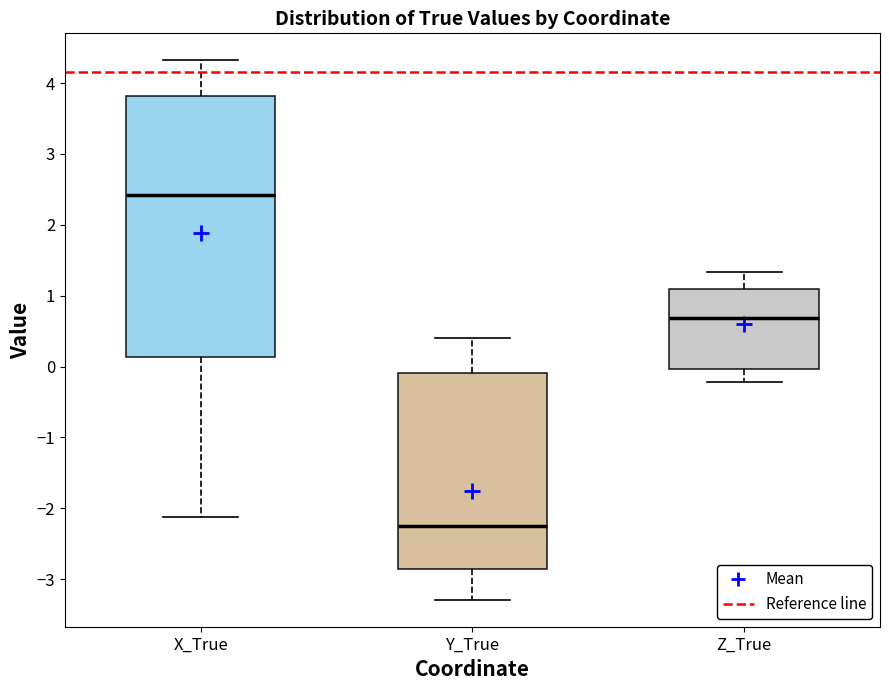

Where is the upper edge of the box for Z_True on the y-axis? The values are not printed on the chart, so give them approximately, as read against the axis.

1.1